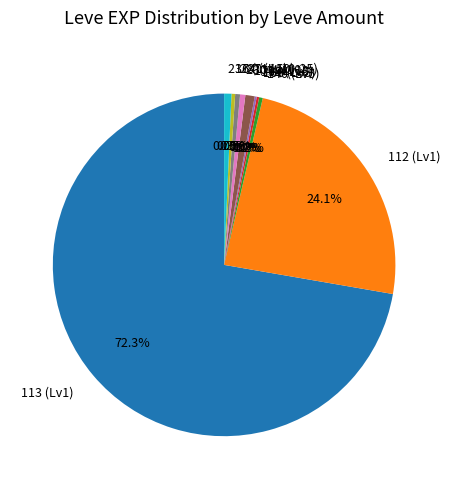

Is 113 (Lv1) the majority of the pie?

Yes